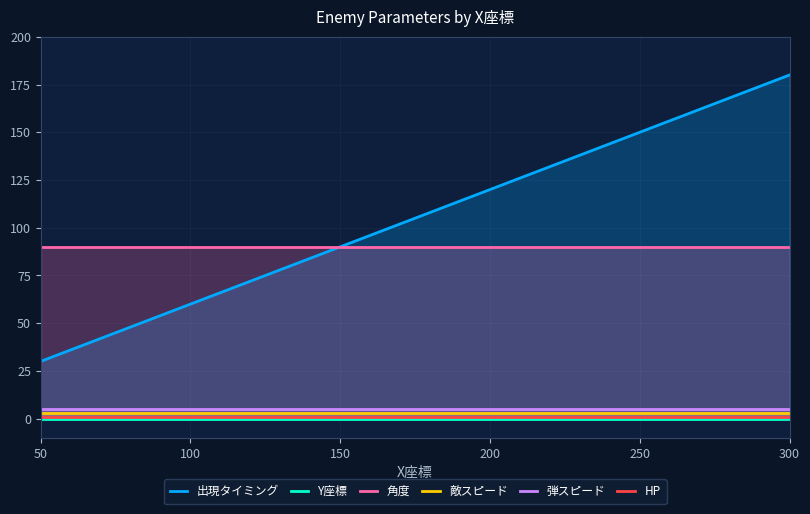

Does the chart have visible grid lines?

Yes